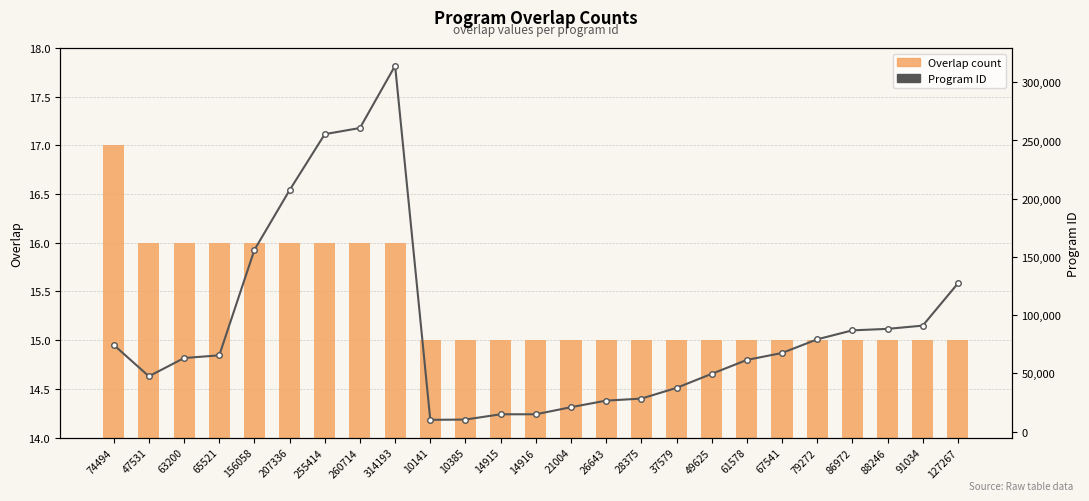

What is the sum of all Program ID values?

2259954